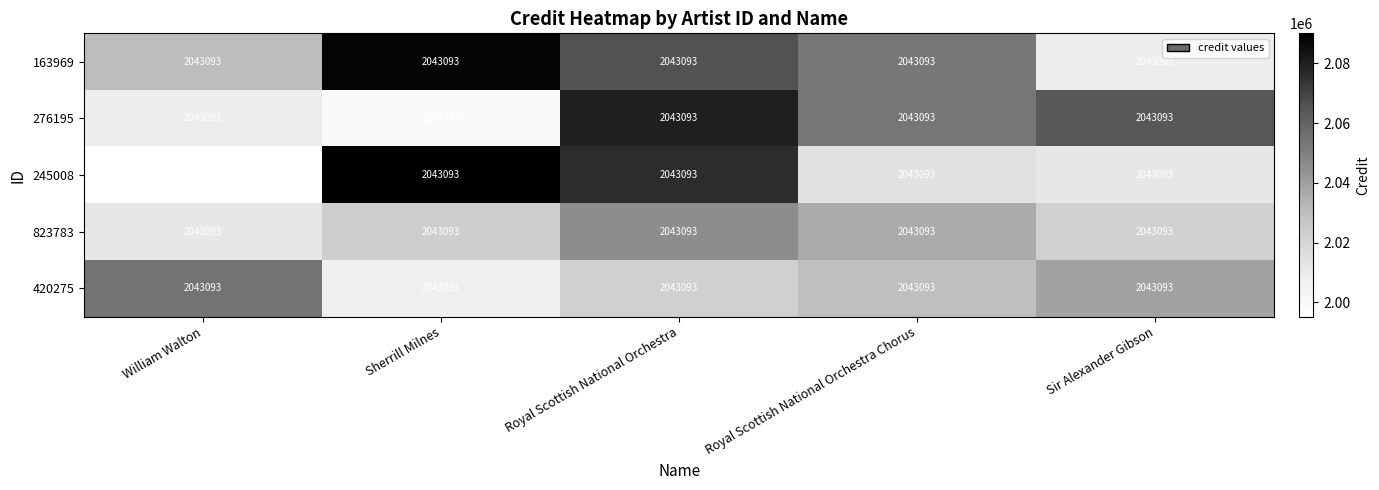

Rank the series at William Walton from highest to lowest value.

420275, 163969, 823783, 276195, 245008